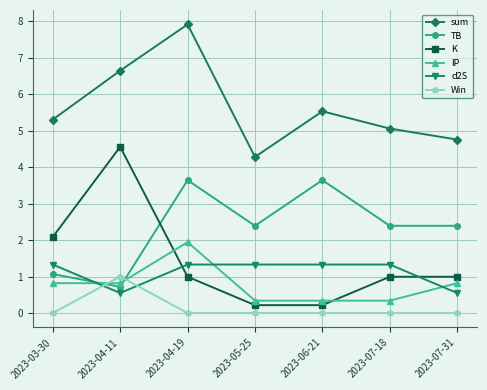

Does the chart have visible grid lines?

Yes